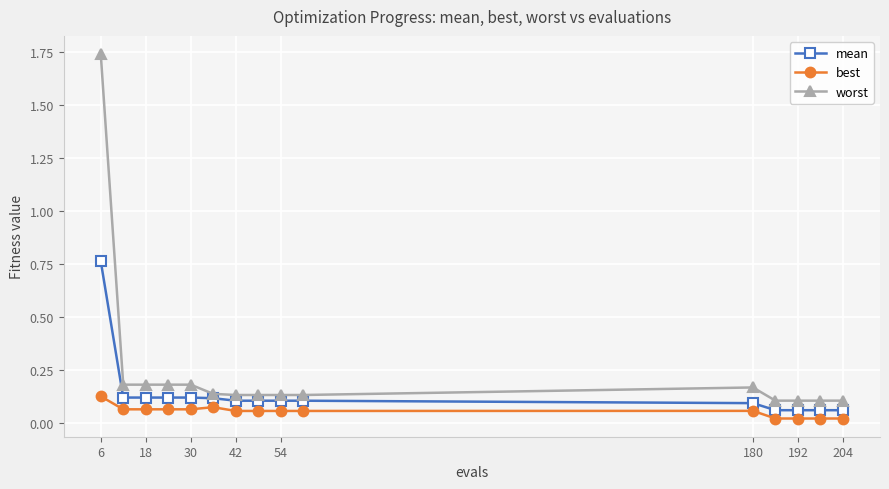

Rank the series by their maximum value, from highest to lowest.

worst, mean, best